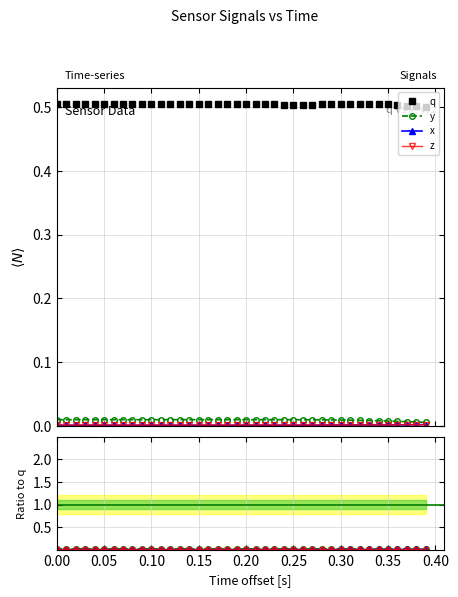

At how many categories does at least one series exceed 0?

40